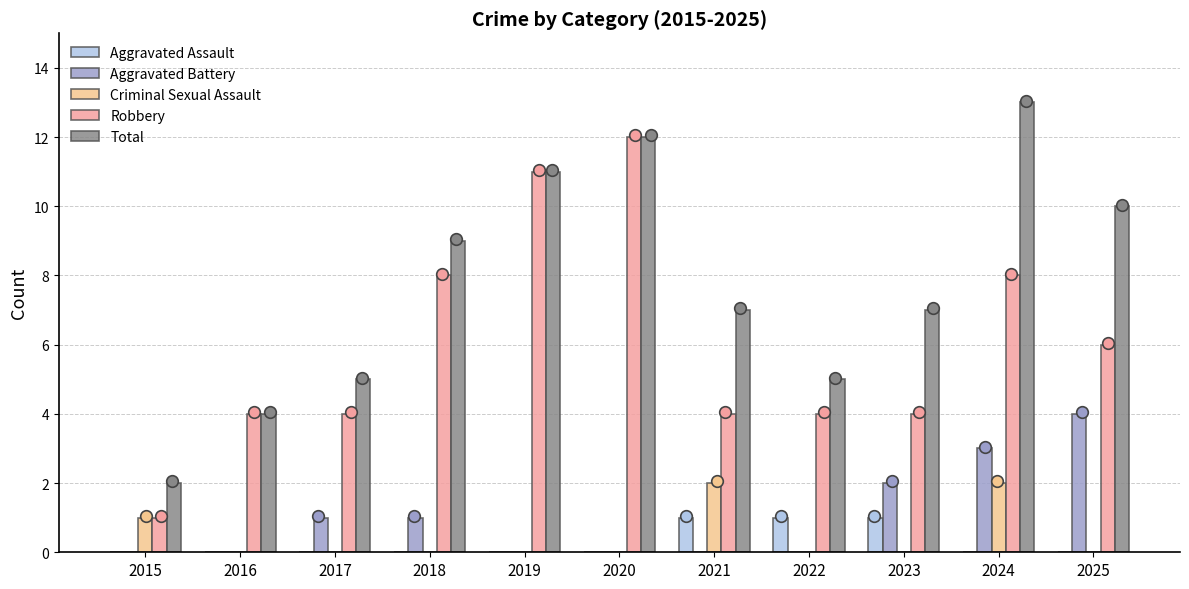

What is the total value across all series at 2024?

26